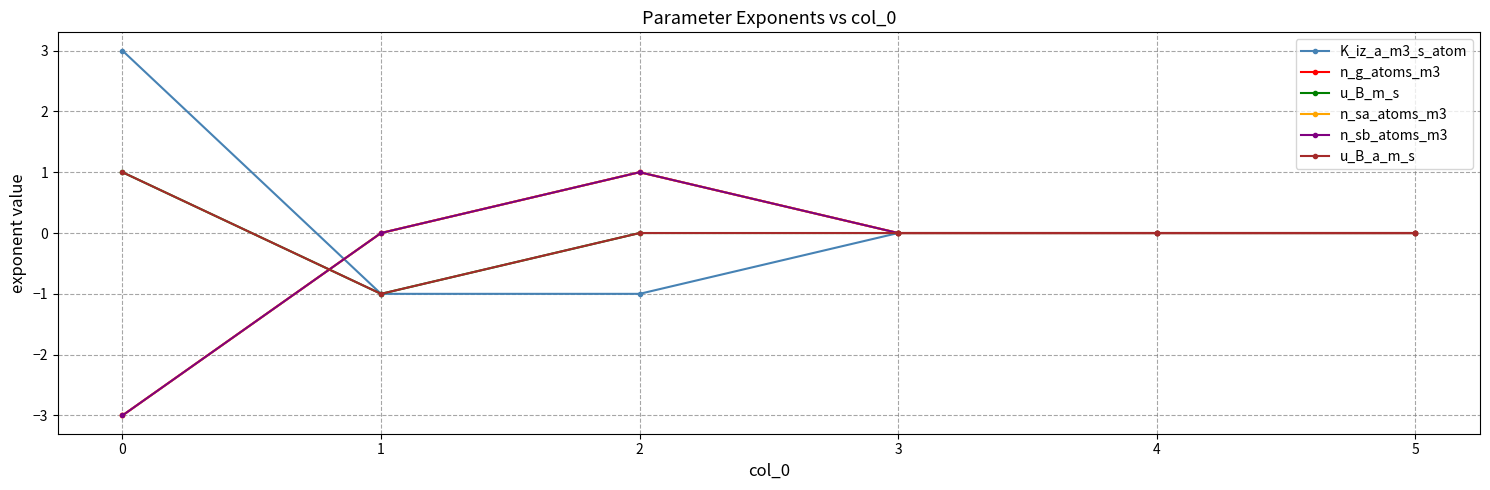

Where does the n_g_atoms_m3 series first go above 0?

2